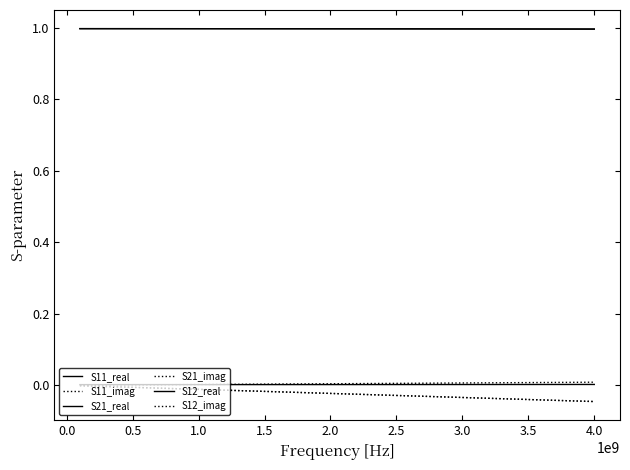

Does the chart have visible grid lines?

No